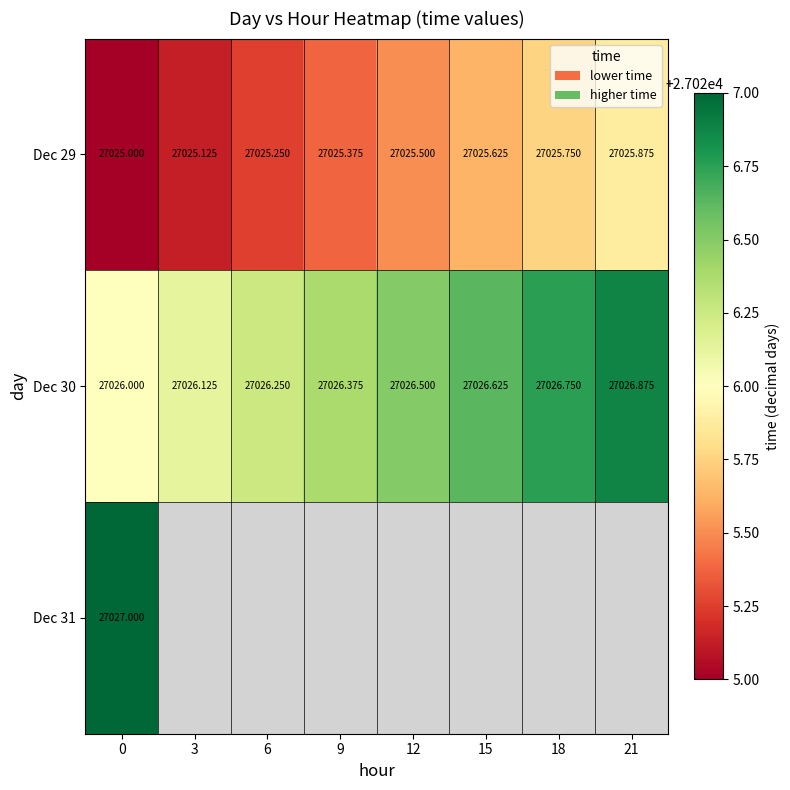

Rank the series at 9 from lowest to highest value.

Dec 29, Dec 30, Dec 31